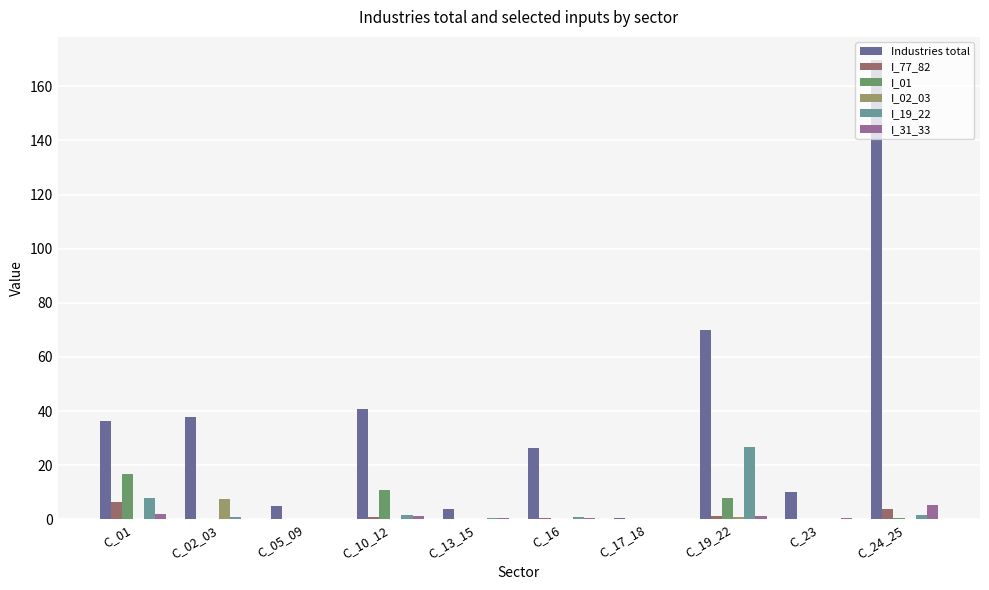

What is the greatest value displayed?

169.8